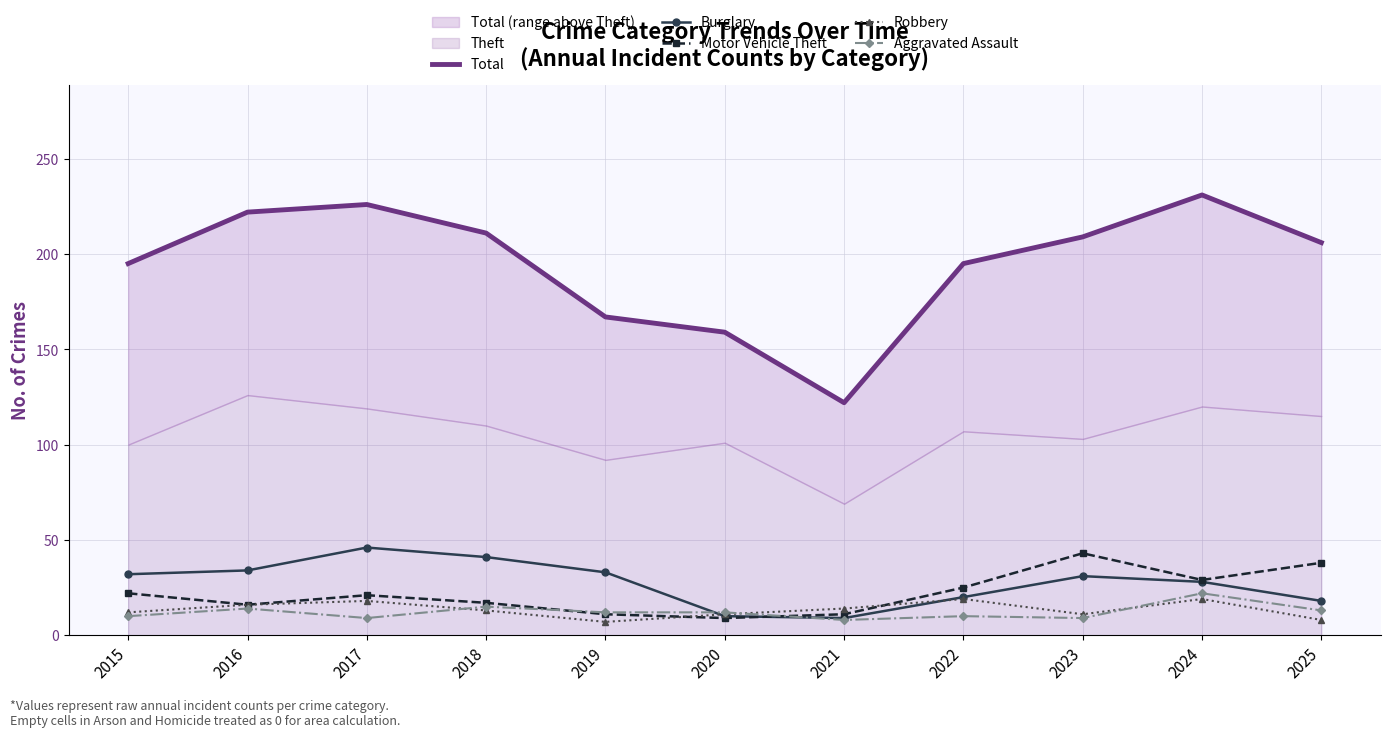

What is the sum of the Aggravated Assault values at 2016 and 2023?

23